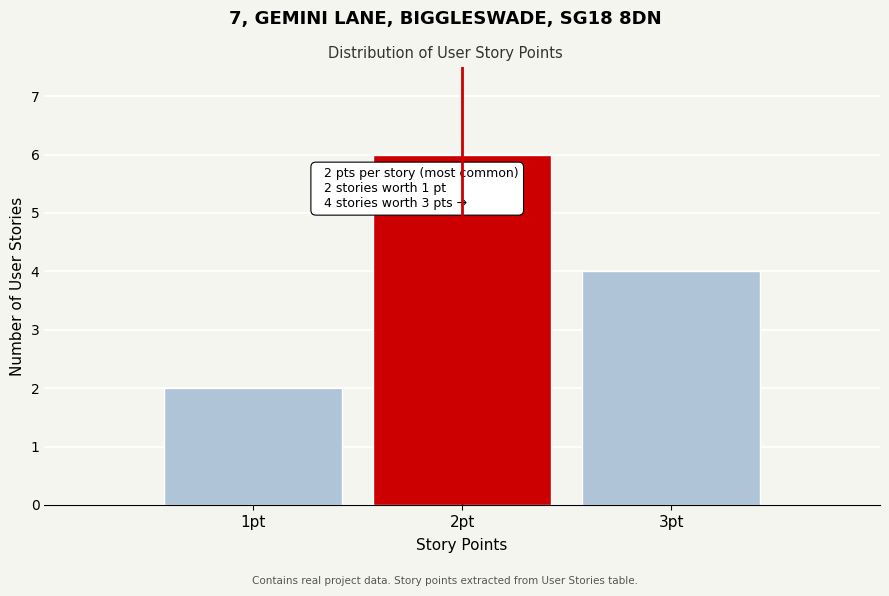

Reading right to left, list all the values displayed in this chart.

4	6	2